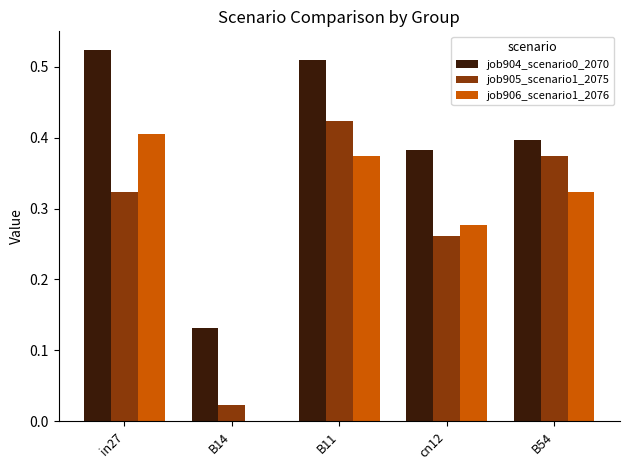

Which category has the highest value in the job904_scenario0_2070 series?

in27